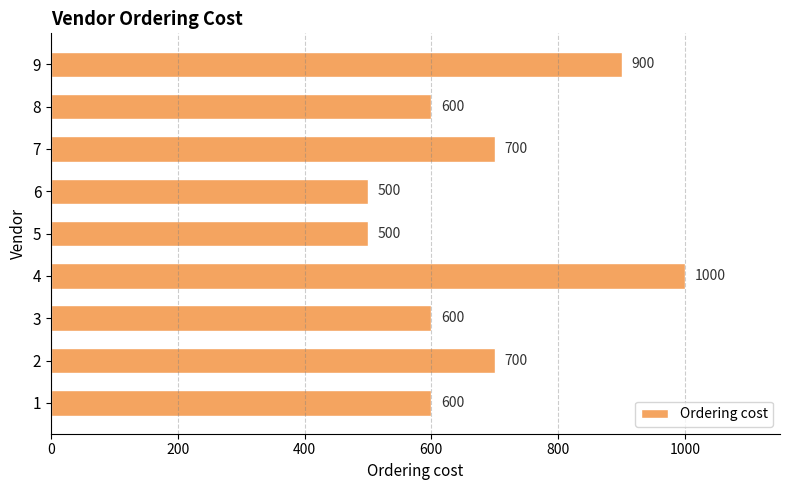

What is the difference between the maximum and minimum values?

500